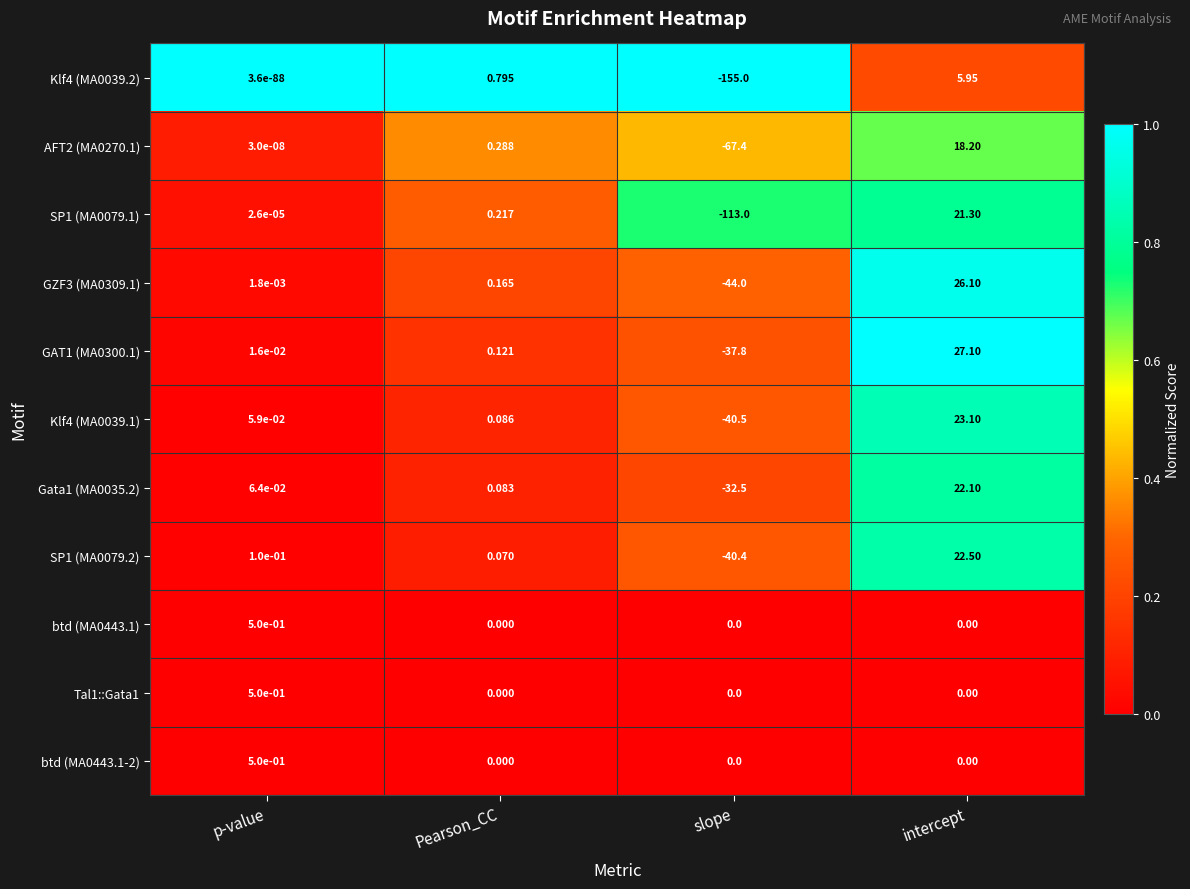

Where does the Klf4 (MA0039.1) series first go above 0?

p-value